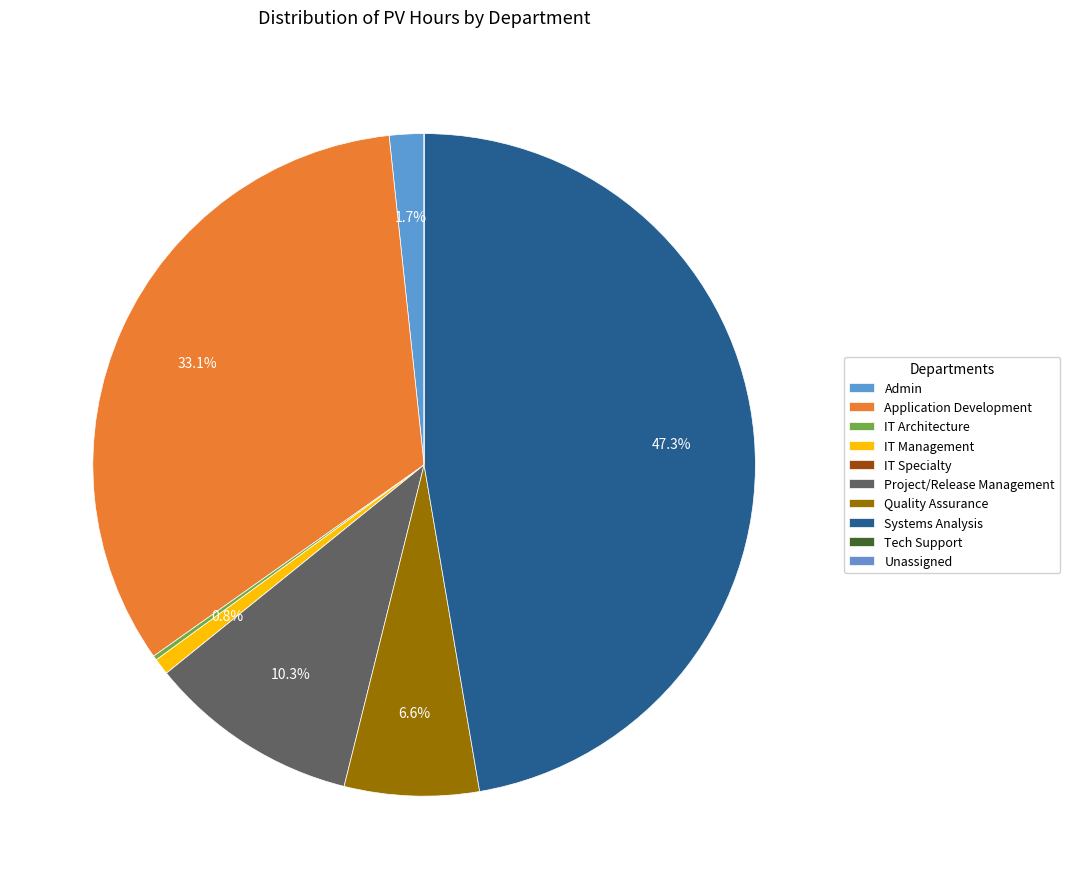

What is the ratio of the value at IT Management to the value at Admin?

0.5